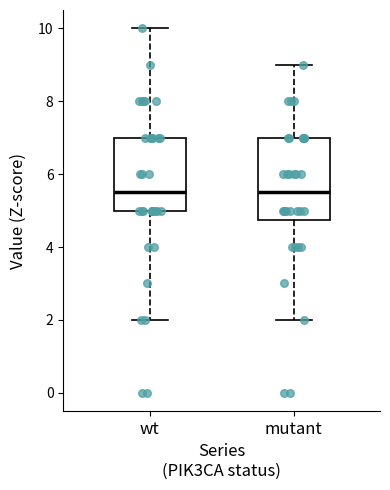

Reading left to right, read every box against the y-axis: the position of its median line, the range the box covers, and the ends of its whiskers. The values are not printed on the chart, so give them approximately, as read against the axis.

wt: median 5.6, box 5.0 to 7.0, whiskers 2.0 to 10.0
mutant: median 5.6, box 4.8 to 7.0, whiskers 2.0 to 9.0